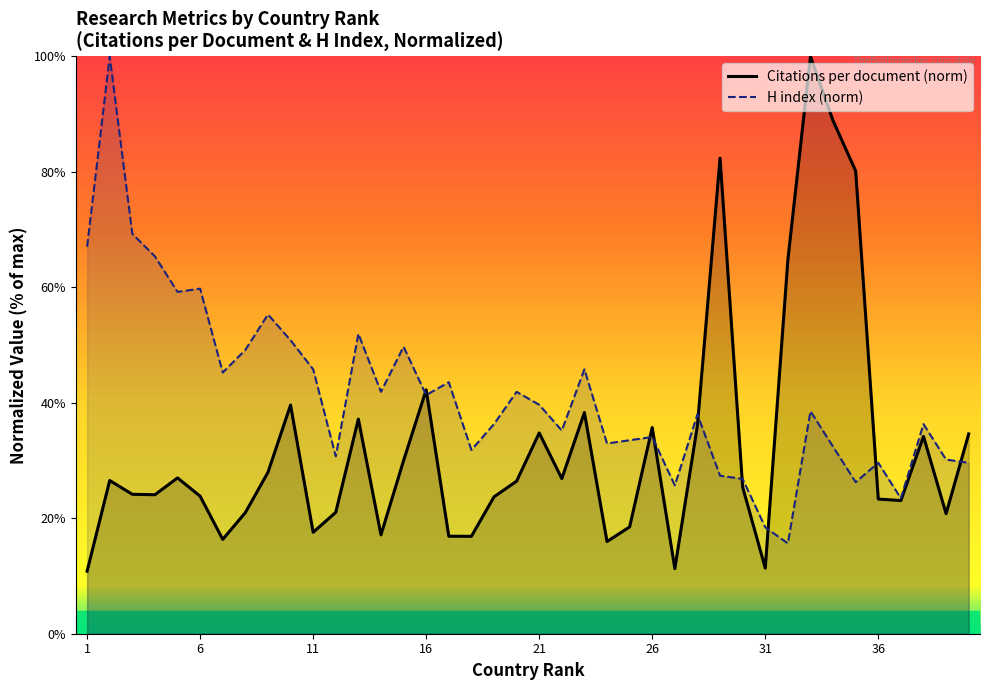

Which series has the largest total across all categories?

H index